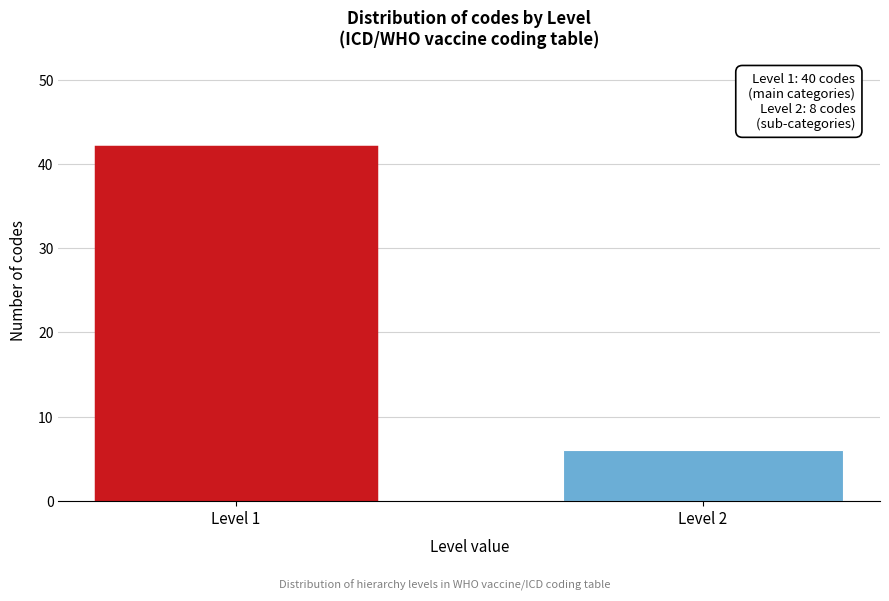

Reading left to right, extract all data points from this chart.

42	6